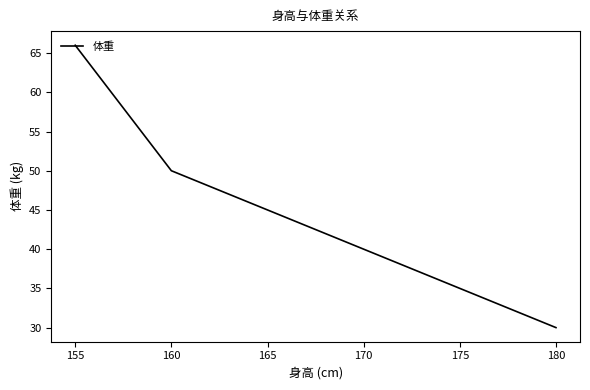

Which label corresponds to the smallest value in the chart?

180